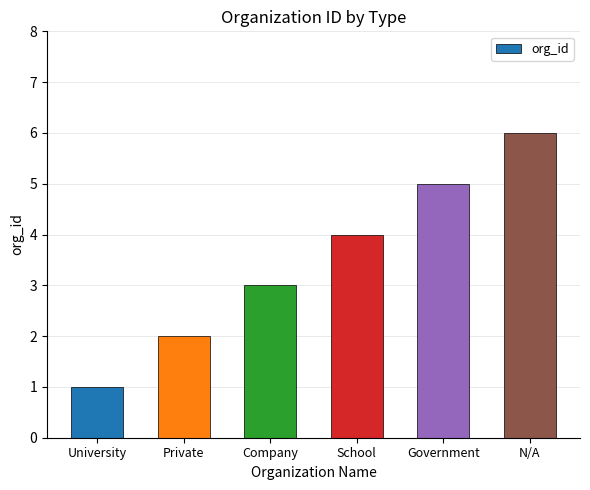

True or false: the data shows 5 at Government.

True